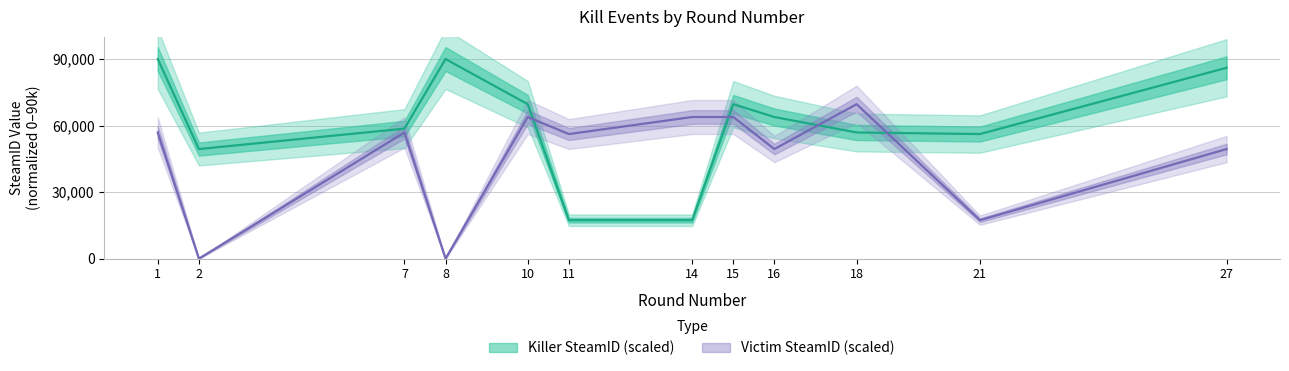

At which category does Victim SteamID (scaled) reach its first local valley?

2